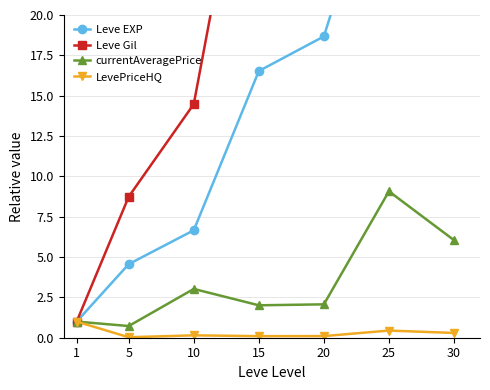

The Leve EXP series shows 18.7 at 20. True or false?

True